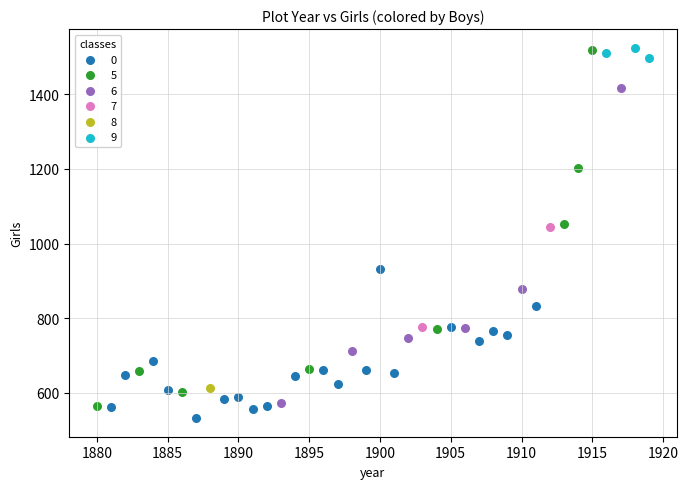

What are all the series names shown in the legend?

0, 5, 6, 7, 8, 9